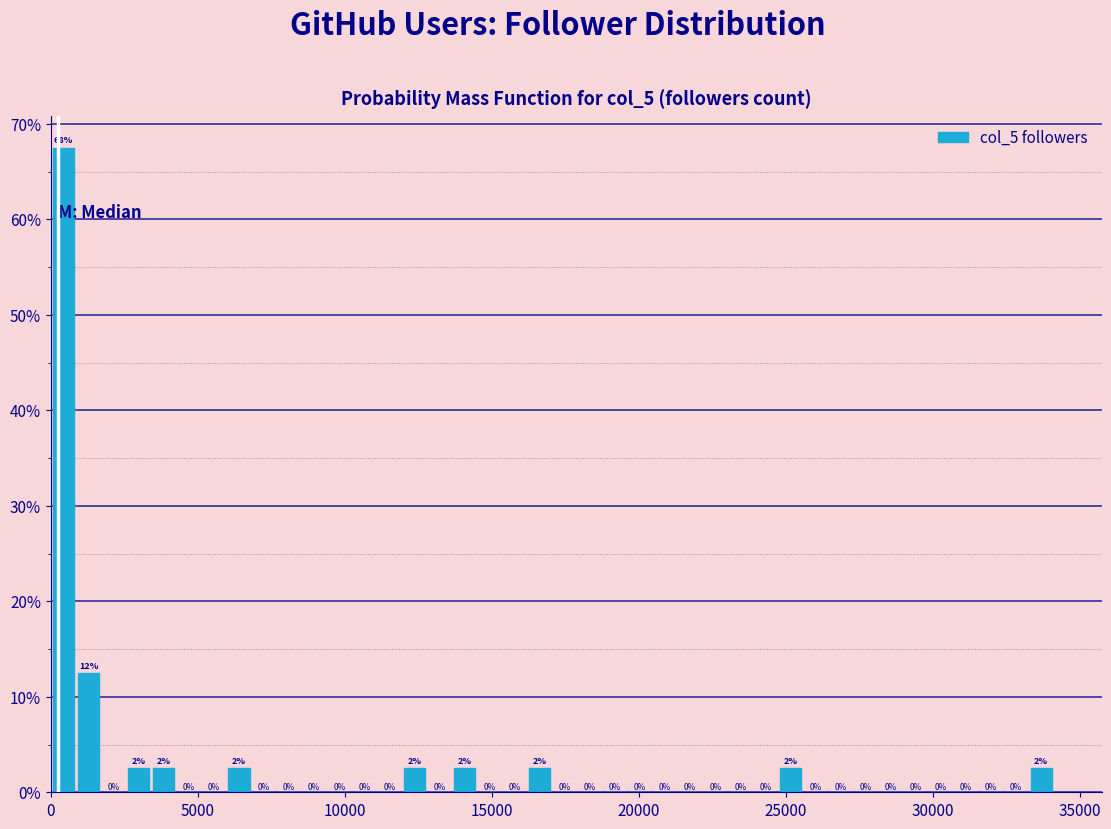

Read against the x-axis, roughly where is the centre of the tallest bar?

500